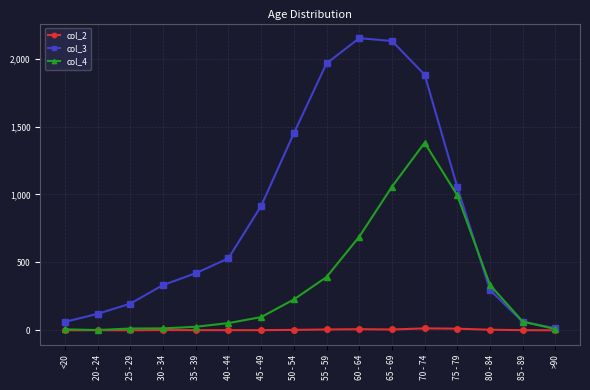

What is the spread (max minus min) of values at 80 - 84?

329